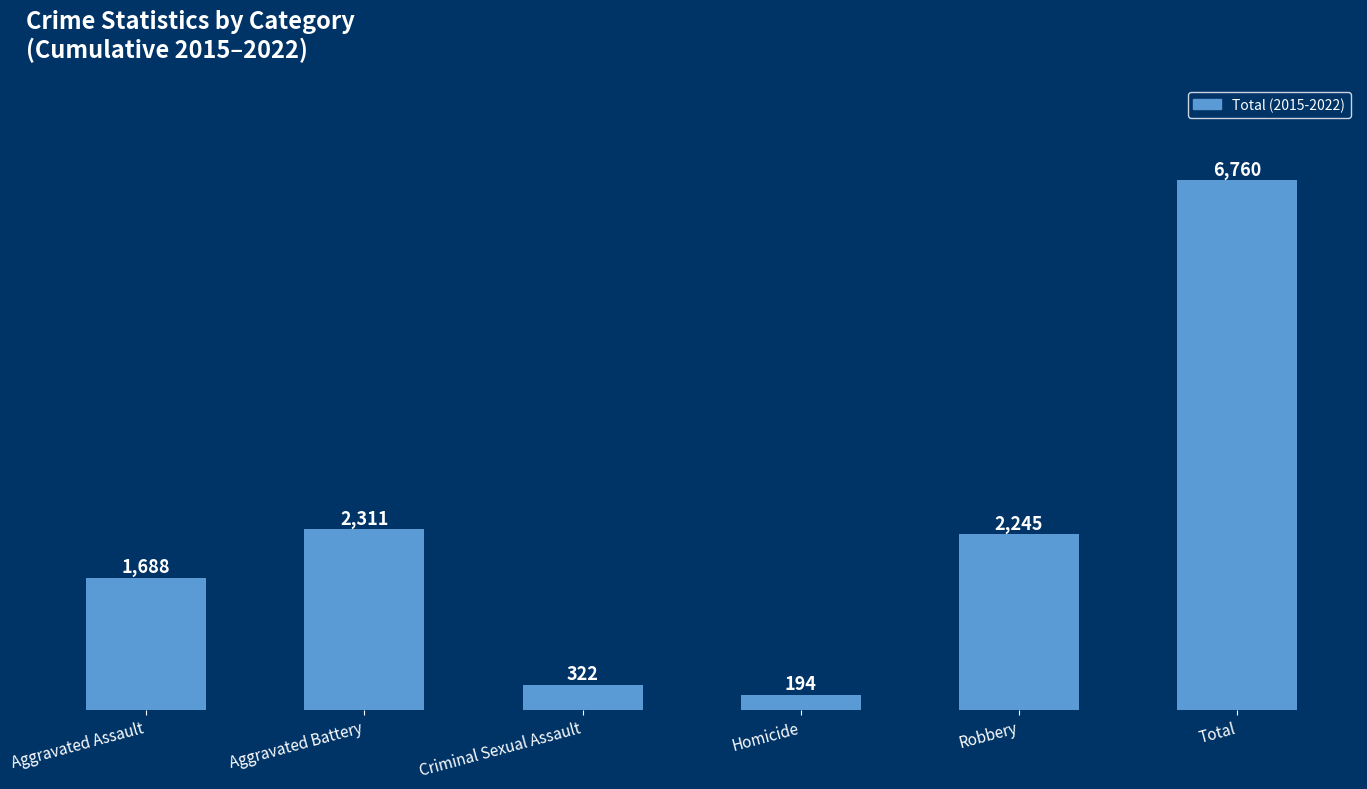

Reading left to right, list all the values displayed in this chart.

1688	2311	322	194	2245	6760